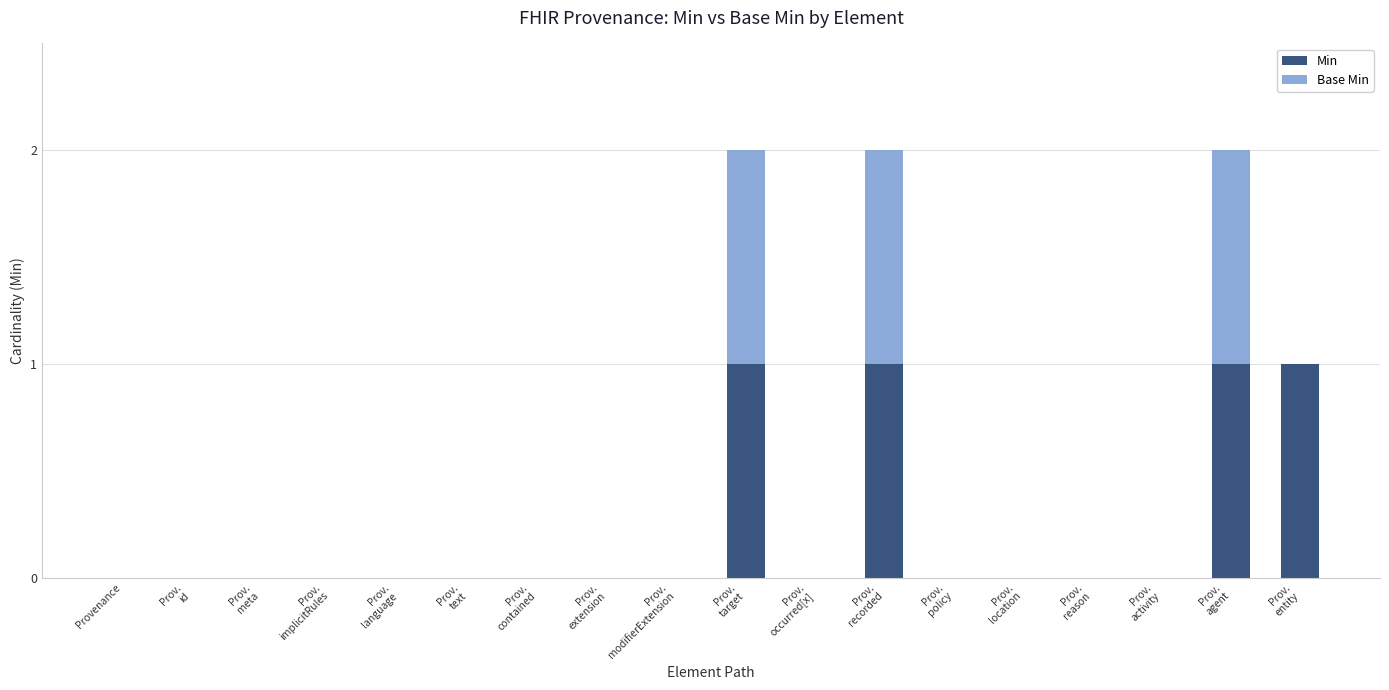

Which series has the largest range (max minus min)?

Min